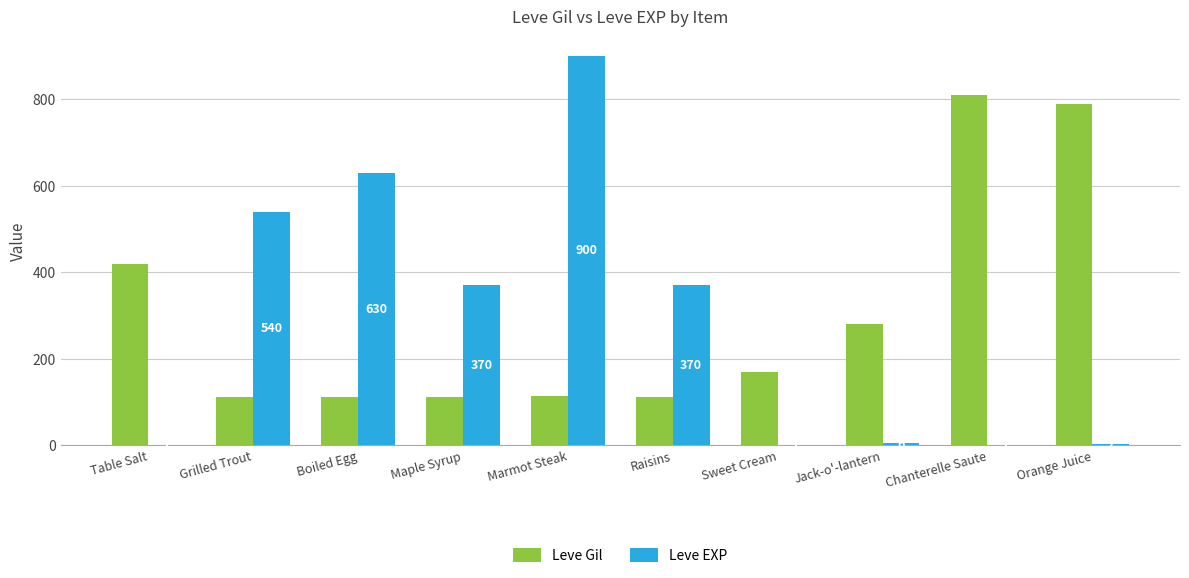

What is the sum of all Leve Gil values?

3031